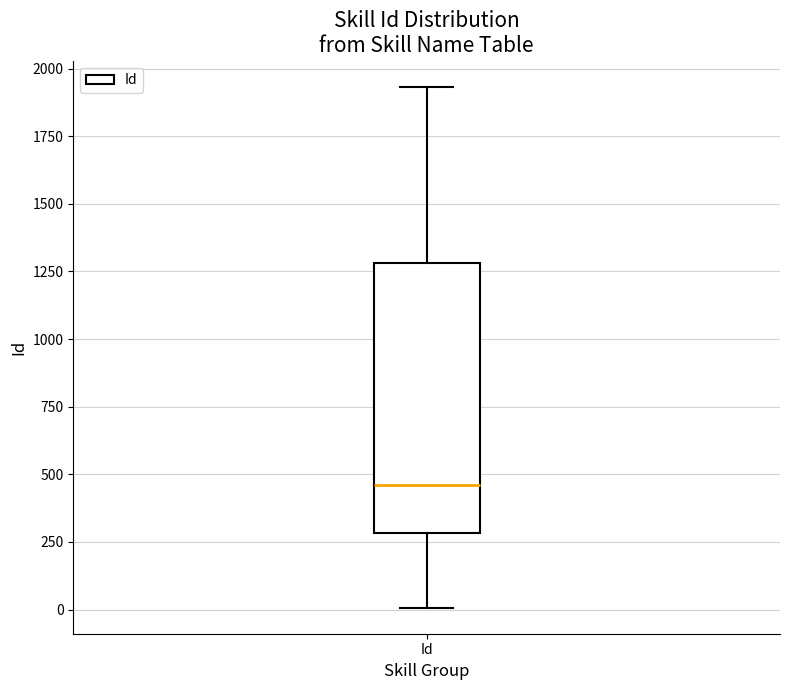

Where does the median line of the box for Id sit on the y-axis? The values are not printed on the chart, so give them approximately, as read against the axis.

450